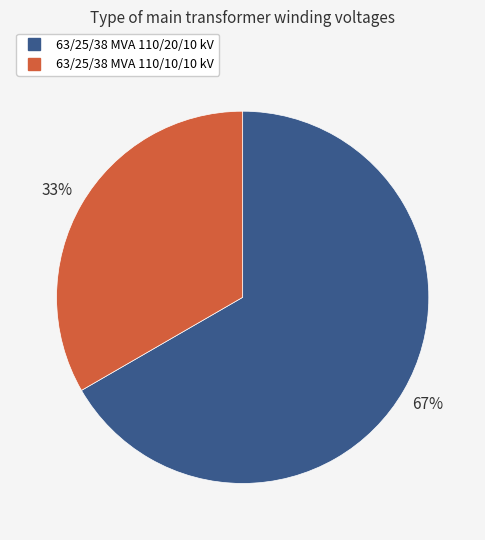

Approximately how many times larger is the value at 63/25/38 MVA 110/10/10 kV compared to 63/25/38 MVA 110/20/10 kV?

0.5